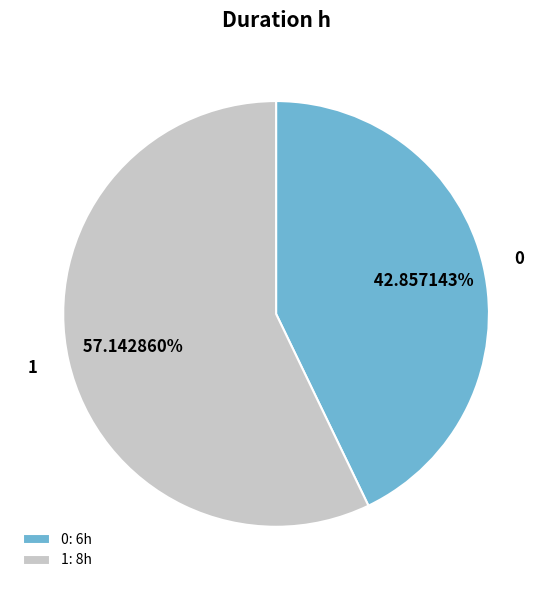

To the nearest percent, what is the average slice percentage?

50%